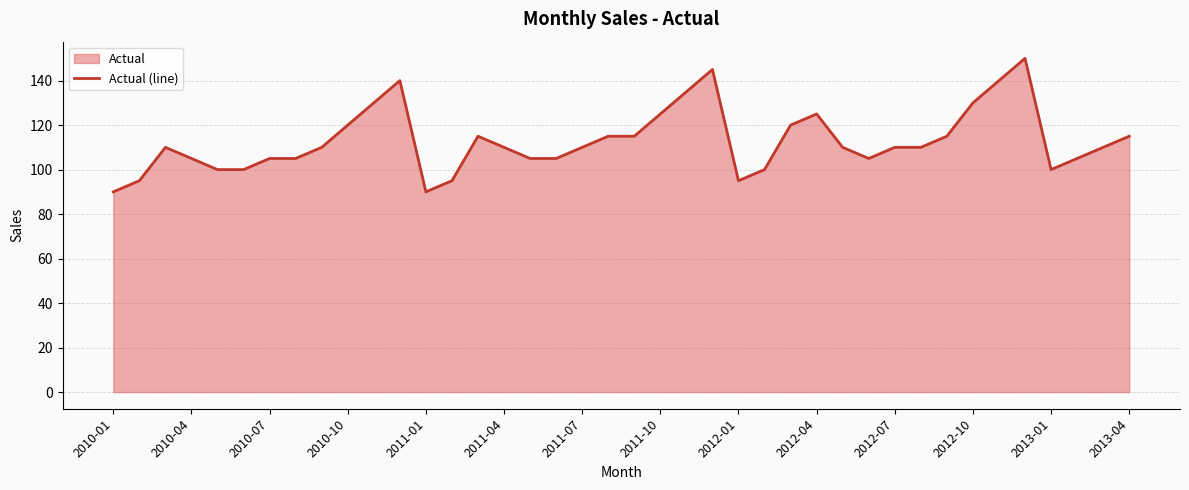

The chart shows a value of 37 at 2011-07. True or false?

False